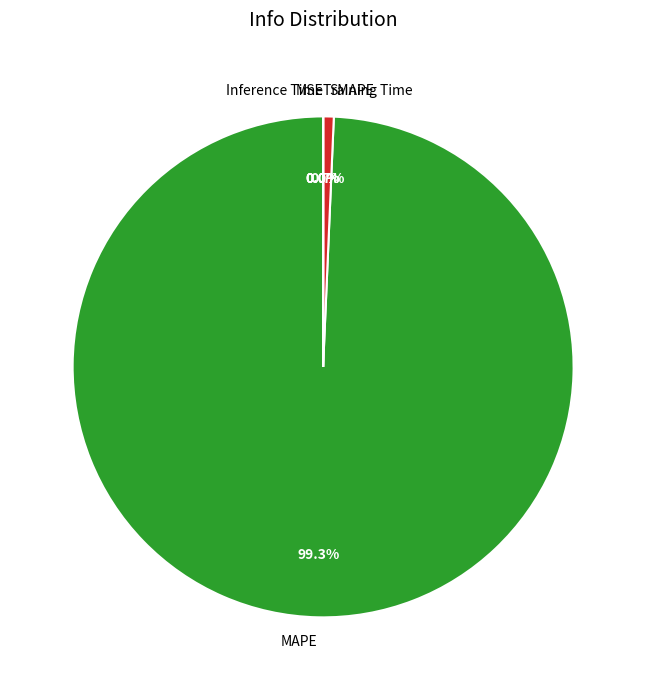

To the nearest percent, what is the difference between the largest and smallest slice percentages?

99%